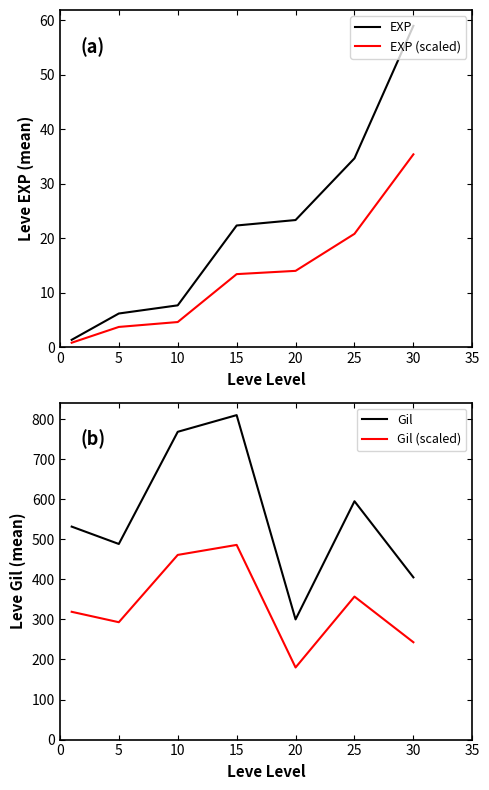

How many values in the Gil (scaled) series are below 318?

3